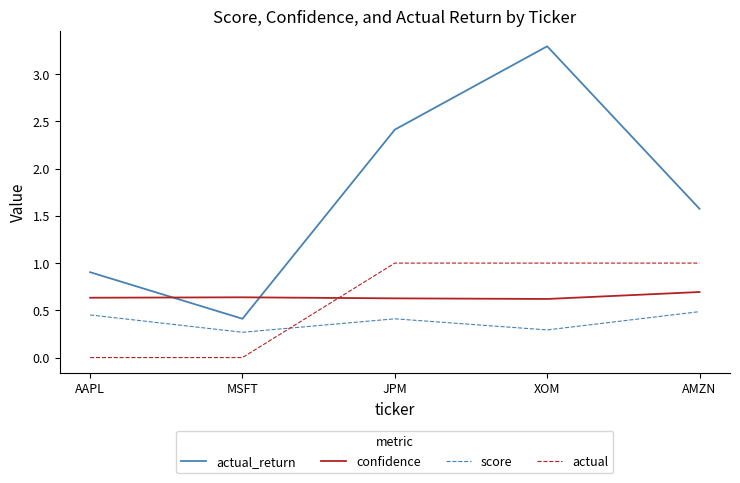

What position from the right is MSFT?

4